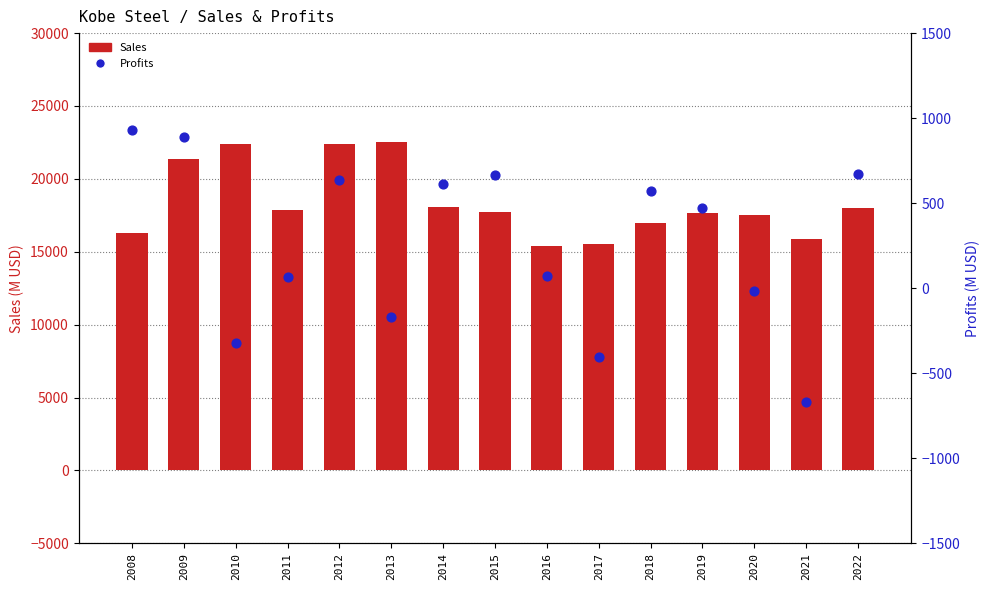

Is the value of Profits at 2014 greater than the value of Sales at 2020?

No